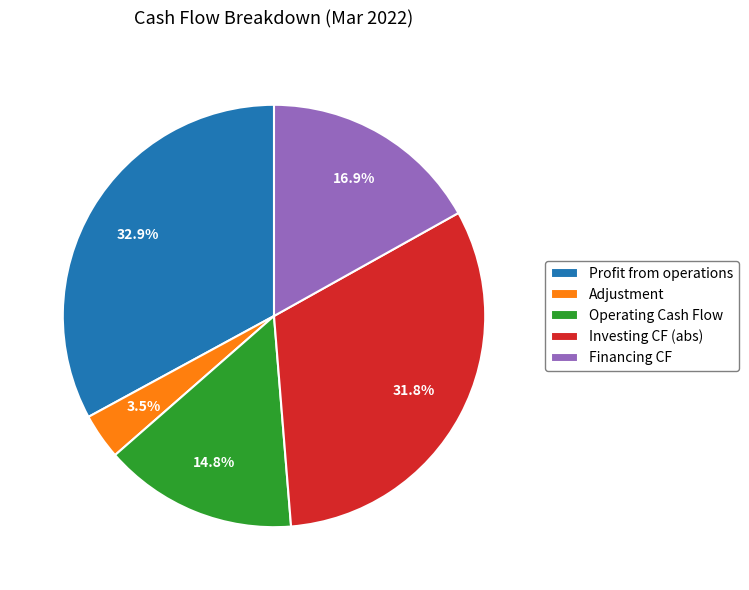

What is the total percentage of Investing CF (abs) and Adjustment?

35.3%